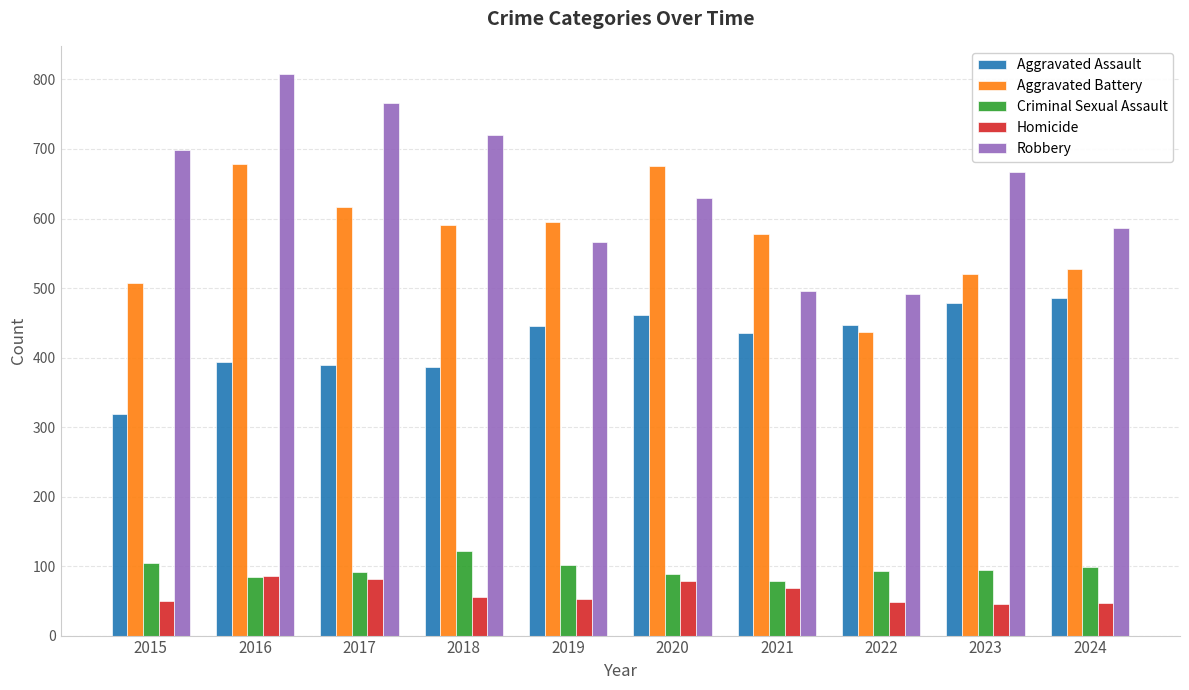

How many bars are there in each group?

5